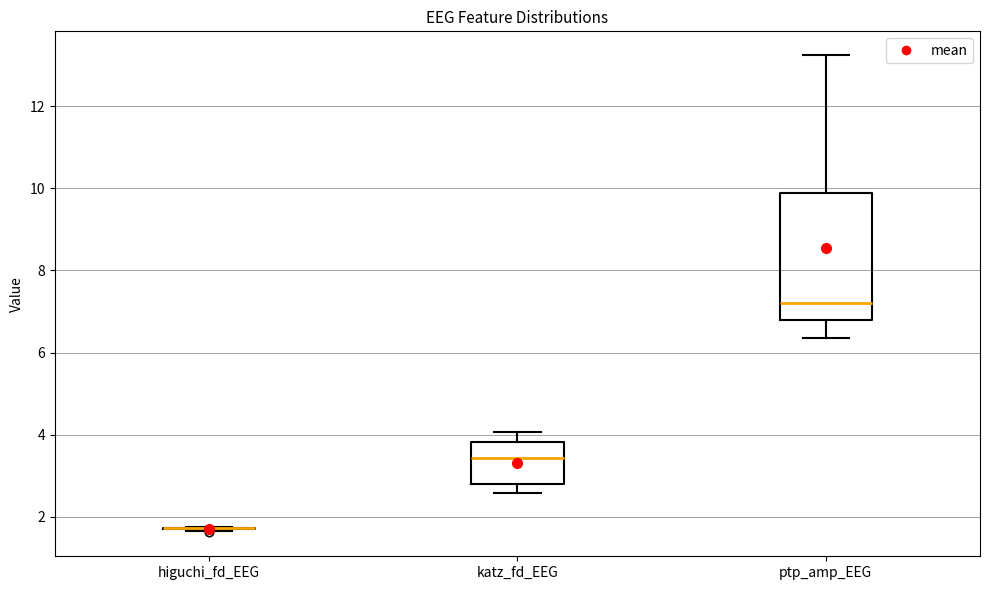

Comparing the boxes themselves (not the whiskers), which one is the tallest?

ptp_amp_EEG